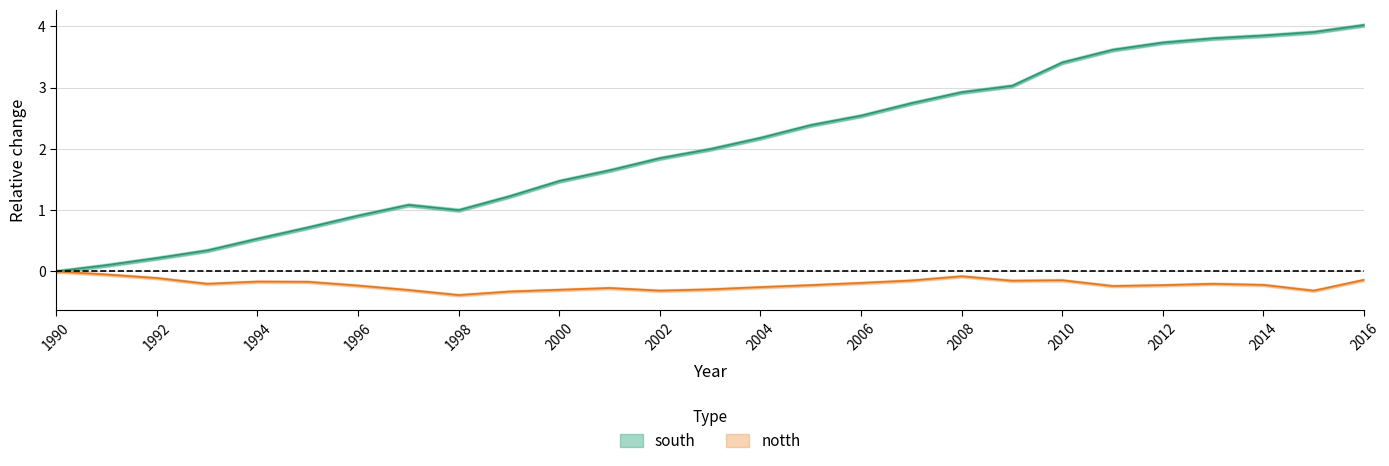

At which category does the chart reach its peak across all series?

2016